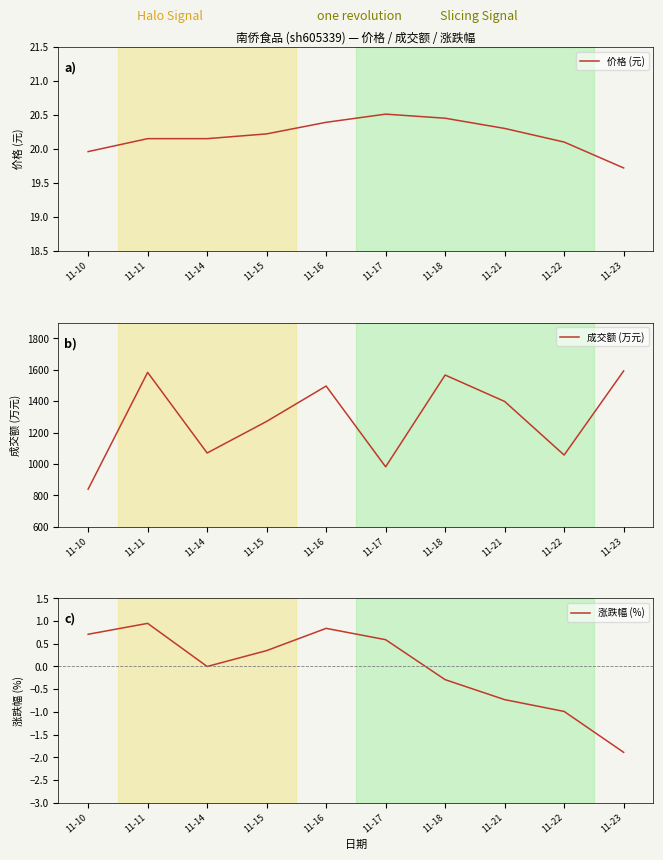

What is the value of the 成交额 (万元) point at the 6th from the left?

982.0